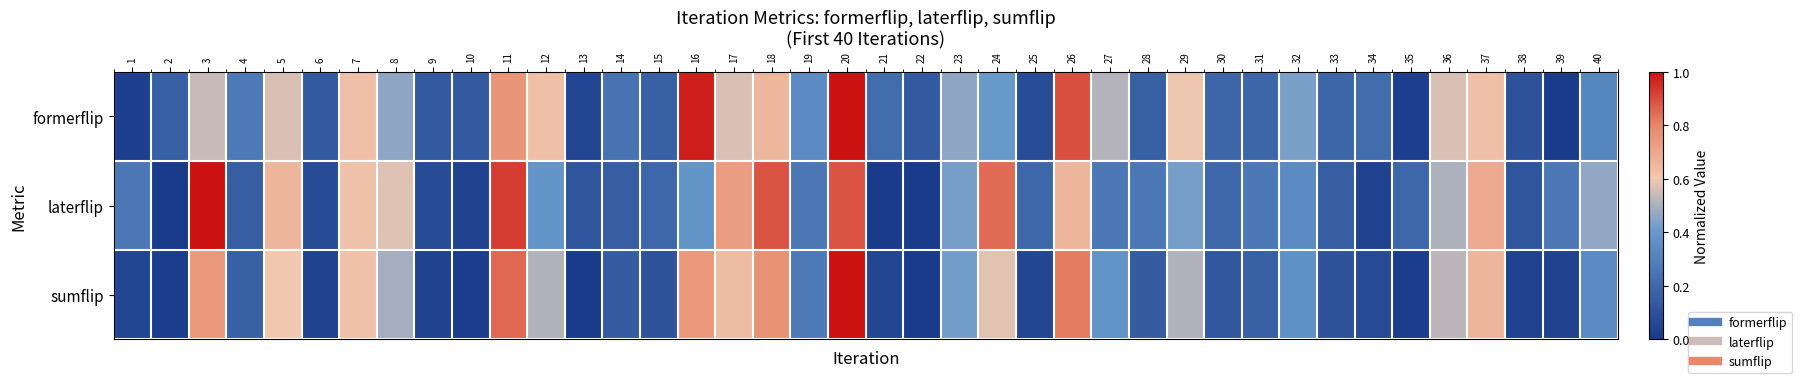

How many data points does each series have?

40